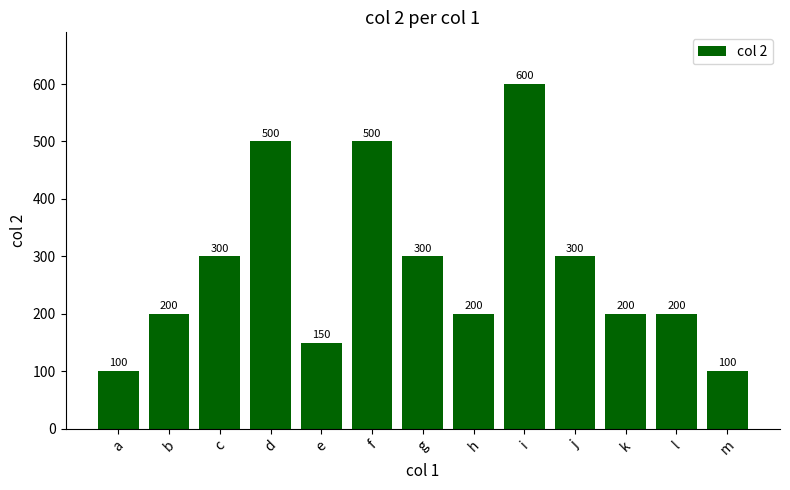

Between e and g, which is larger?

g